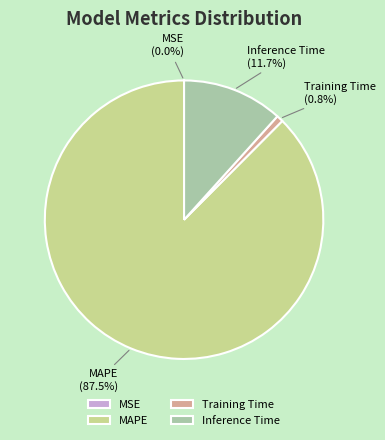

What percentage is NOT represented by Inference Time?

88.3%